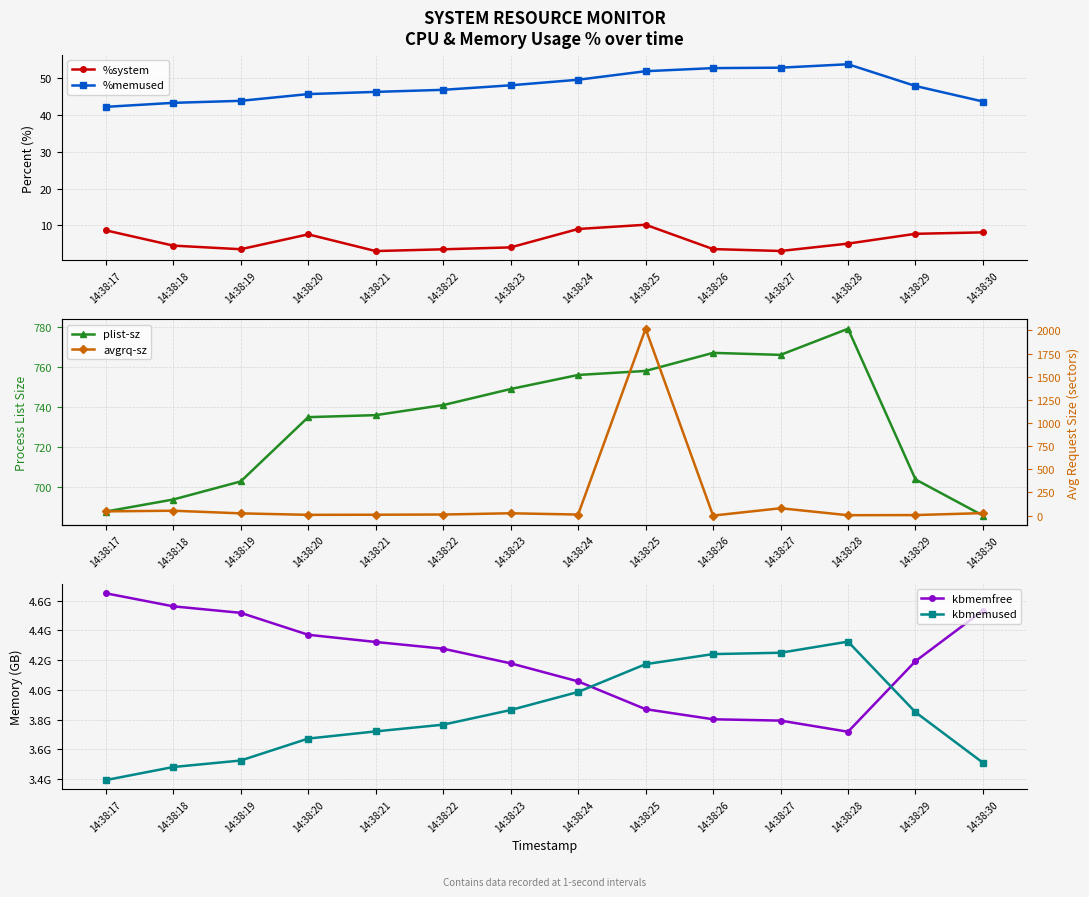

True or false: plist-sz and %system intersect in this chart.

False